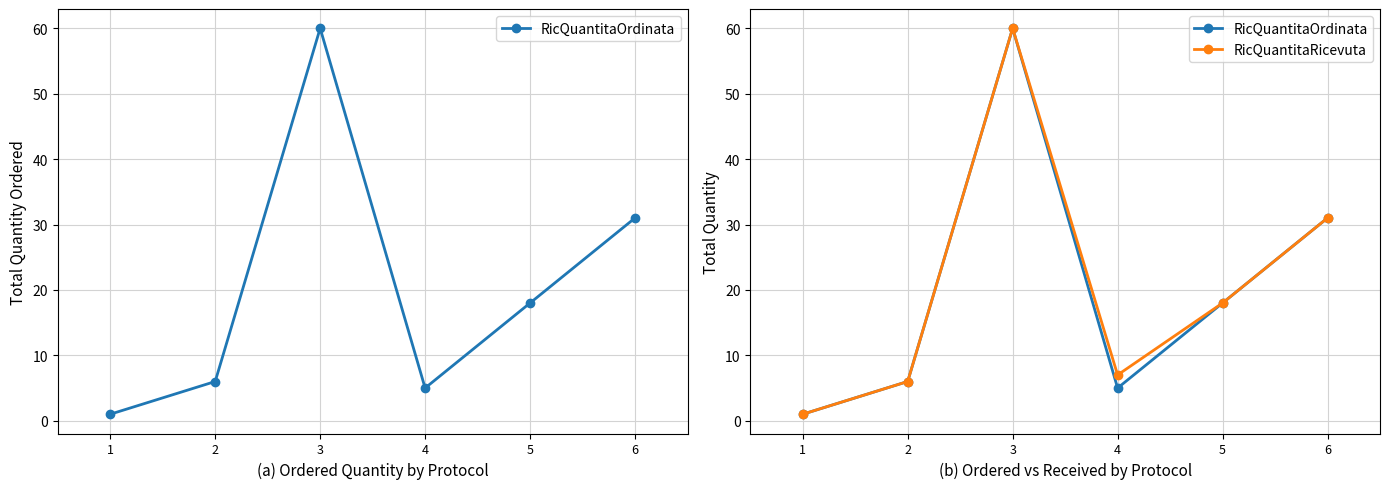

At which category is the sum across all series the highest?

3